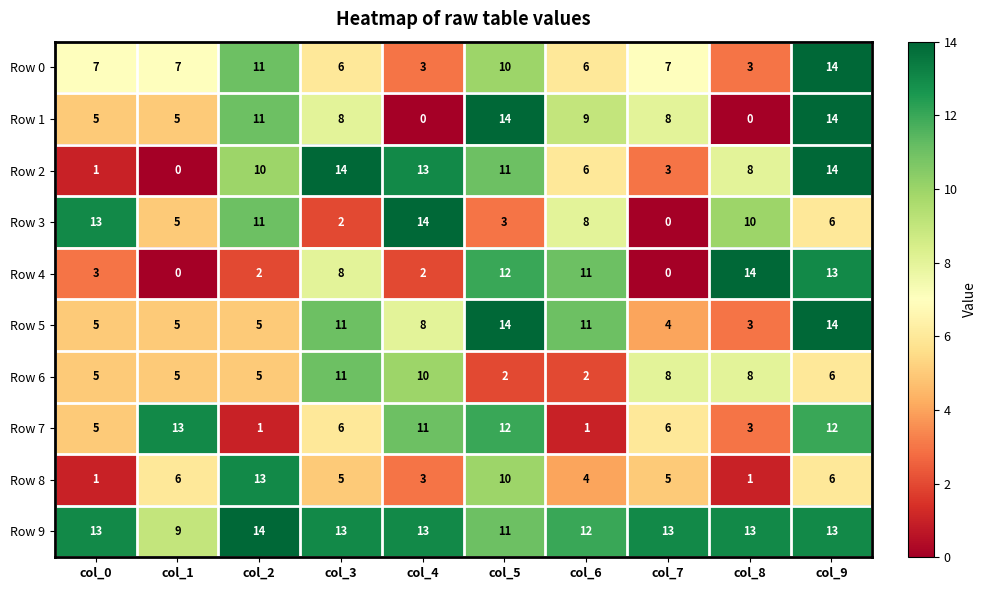

The Row 1 series shows 9 at col_0. True or false?

False